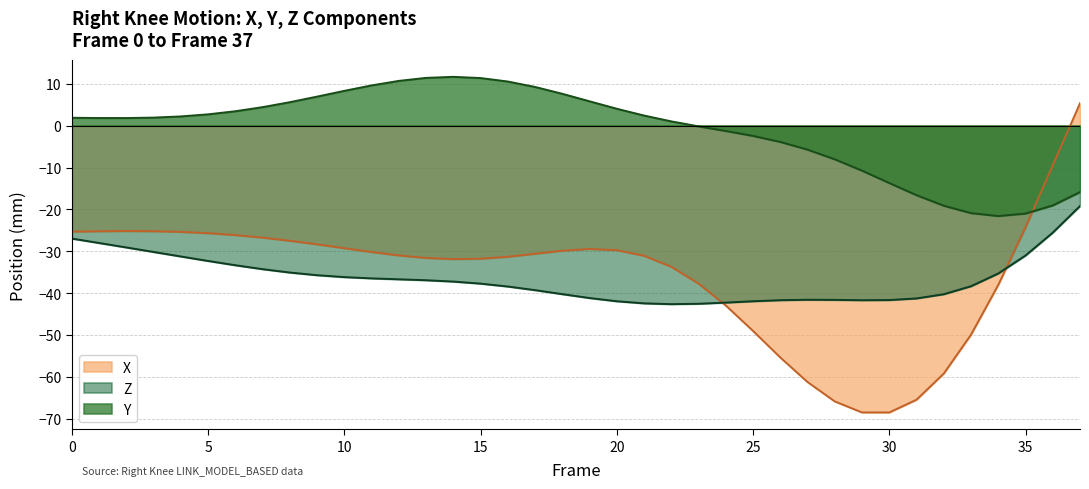

True or false: Z has a value of -74.7 at 22.

False